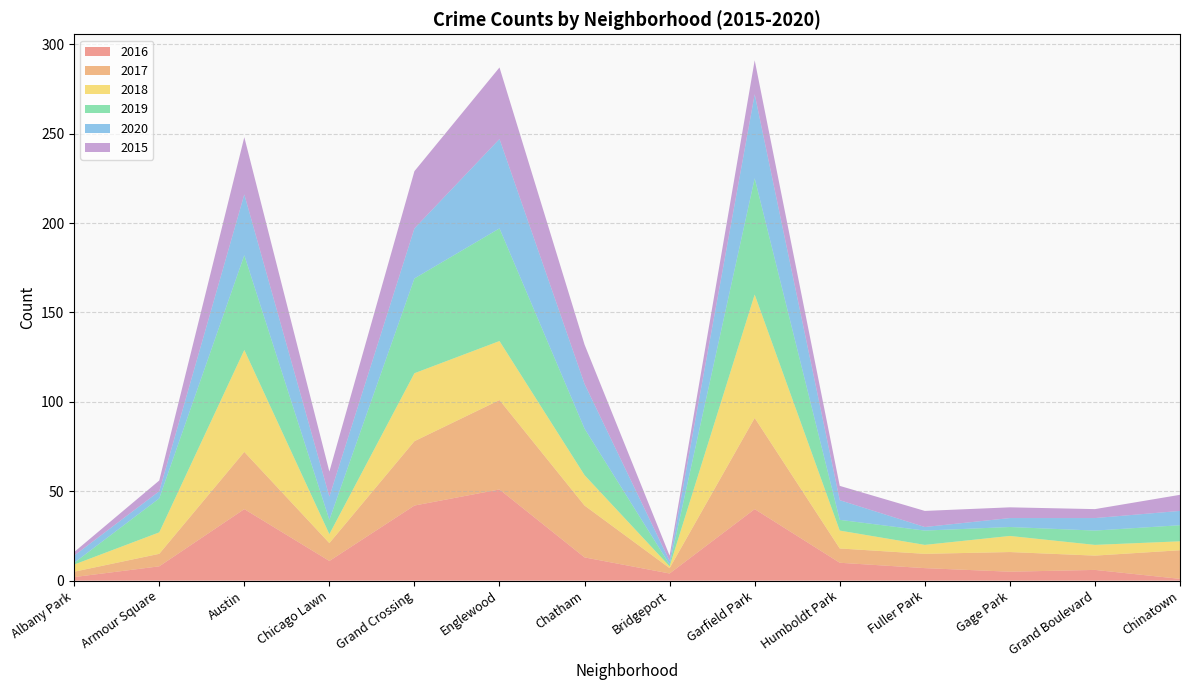

Reading left to right, list all the values displayed in this chart.

2016: Albany Park=2	Armour Square=8	Austin=40	Chicago Lawn=11	Grand Crossing=42	Englewood=51	Chatham=13	Bridgeport=4	Garfield Park=40	Humboldt Park=10	Fuller Park=7	Gage Park=5	Grand Boulevard=6	Chinatown=1
2017: Albany Park=3	Armour Square=7	Austin=32	Chicago Lawn=10	Grand Crossing=36	Englewood=50	Chatham=29	Bridgeport=3	Garfield Park=51	Humboldt Park=8	Fuller Park=8	Gage Park=11	Grand Boulevard=8	Chinatown=16
2018: Albany Park=4	Armour Square=12	Austin=57	Chicago Lawn=5	Grand Crossing=38	Englewood=33	Chatham=17	Bridgeport=1	Garfield Park=69	Humboldt Park=10	Fuller Park=5	Gage Park=9	Grand Boulevard=6	Chinatown=5
2019: Albany Park=1	Armour Square=19	Austin=53	Chicago Lawn=8	Grand Crossing=53	Englewood=63	Chatham=26	Bridgeport=1	Garfield Park=65	Humboldt Park=6	Fuller Park=8	Gage Park=5	Grand Boulevard=8	Chinatown=9
2020: Albany Park=4	Armour Square=4	Austin=34	Chicago Lawn=13	Grand Crossing=28	Englewood=50	Chatham=25	Bridgeport=2	Garfield Park=47	Humboldt Park=11	Fuller Park=2	Gage Park=5	Grand Boulevard=7	Chinatown=8
2015: Albany Park=2	Armour Square=6	Austin=32	Chicago Lawn=14	Grand Crossing=32	Englewood=40	Chatham=22	Bridgeport=3	Garfield Park=19	Humboldt Park=8	Fuller Park=9	Gage Park=6	Grand Boulevard=5	Chinatown=9